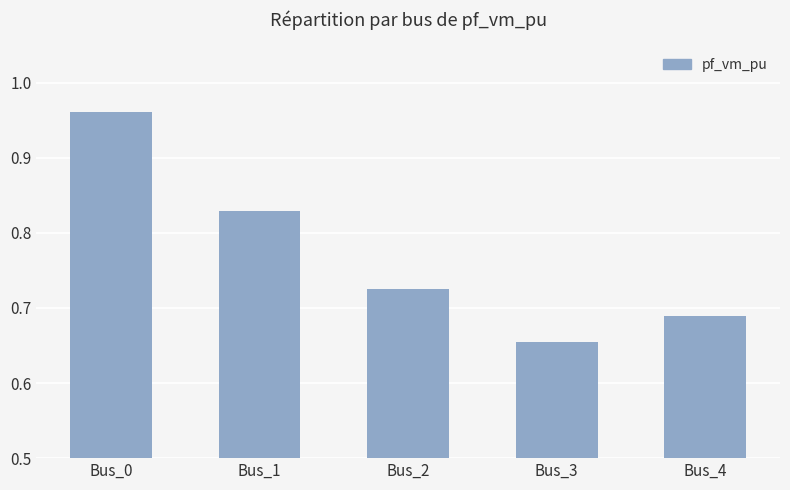

What is the difference between the second highest and minimum values?

0.2